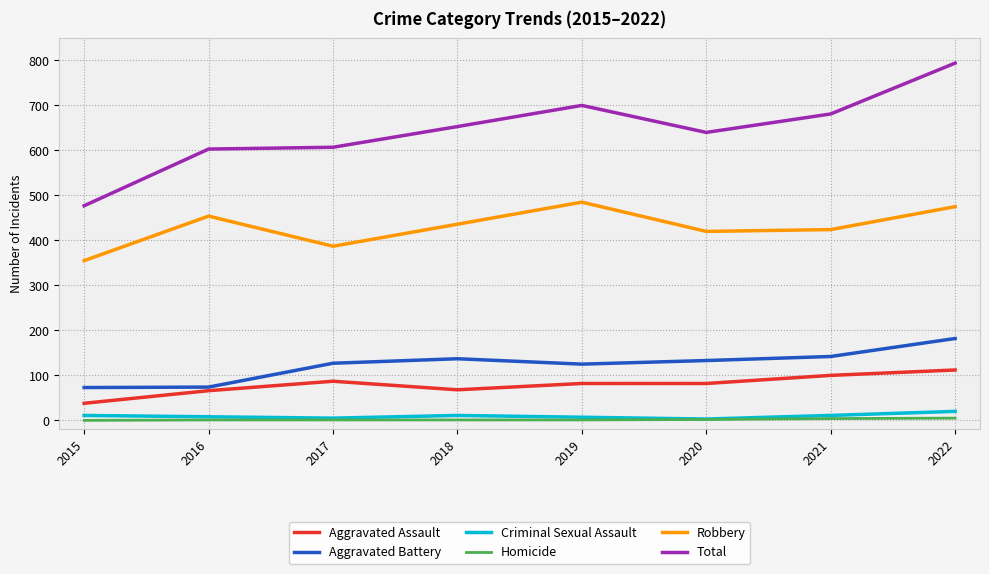

What are all the series names shown in the legend?

Aggravated Assault, Aggravated Battery, Criminal Sexual Assault, Homicide, Robbery, Total